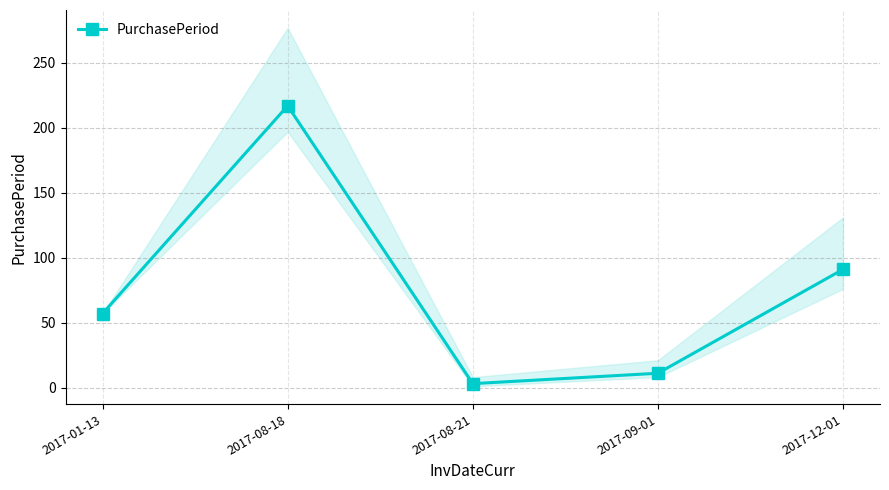

How many series are shown in this chart?

1